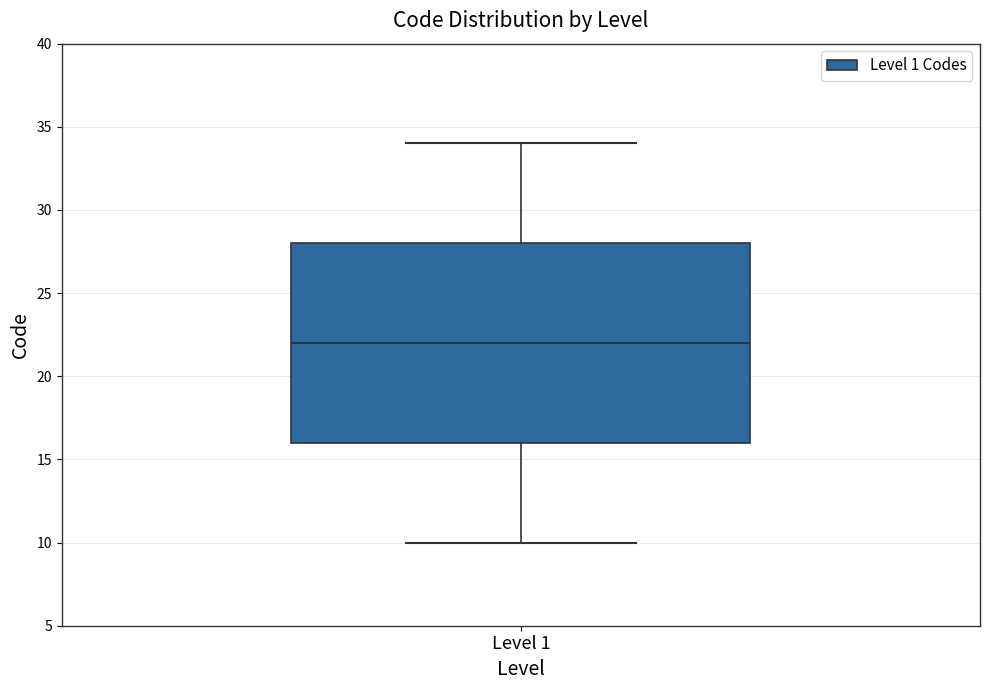

Transcribe this box plot: give where the median line is, the range the box spans, and where the two whiskers end, as read against the y-axis. The values are not printed on the chart, so give them approximately, as read against the axis.

median 22, box 16 to 28, whiskers 10 to 34